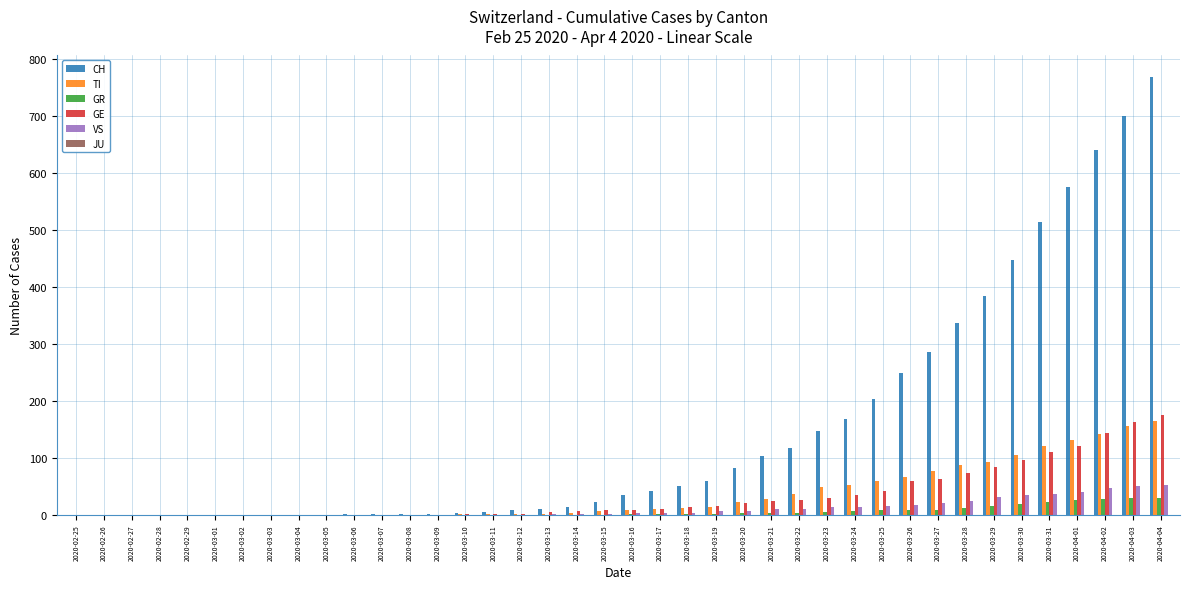

The CH series shows 285 at 2020-03-27. True or false?

True